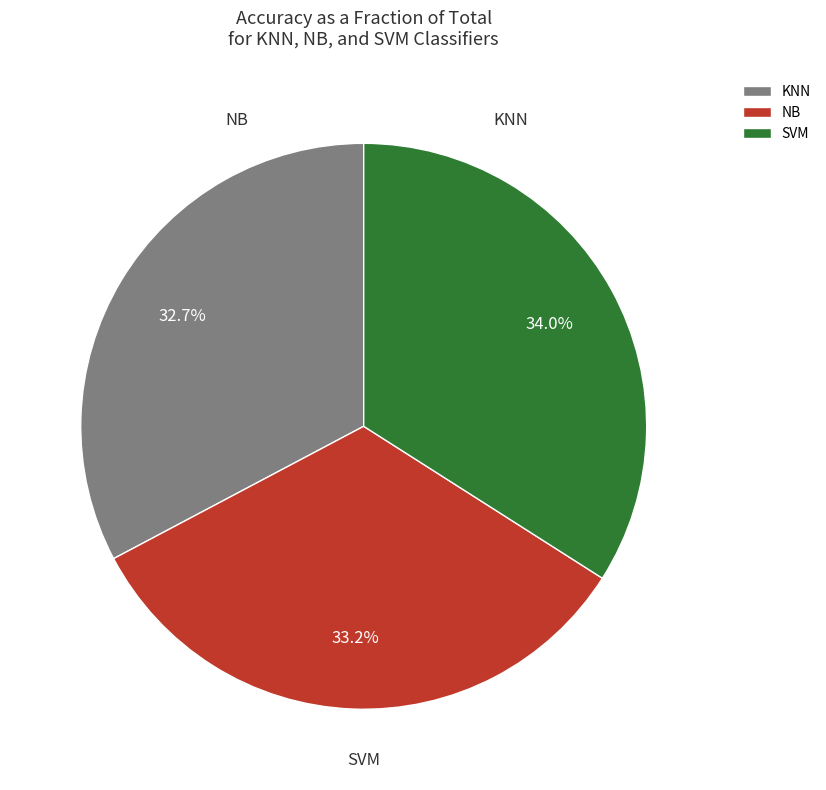

Rank the categories by value from highest to lowest.

SVM, NB, KNN